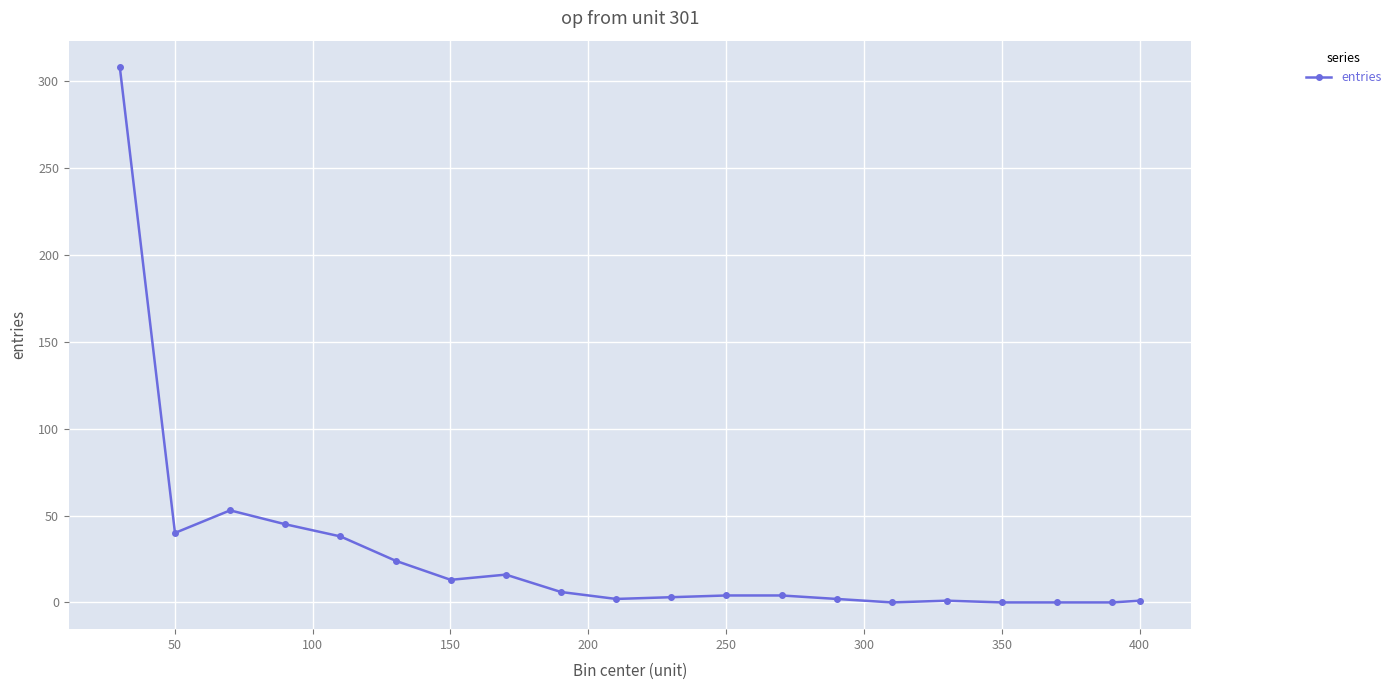

What is the average value?

28